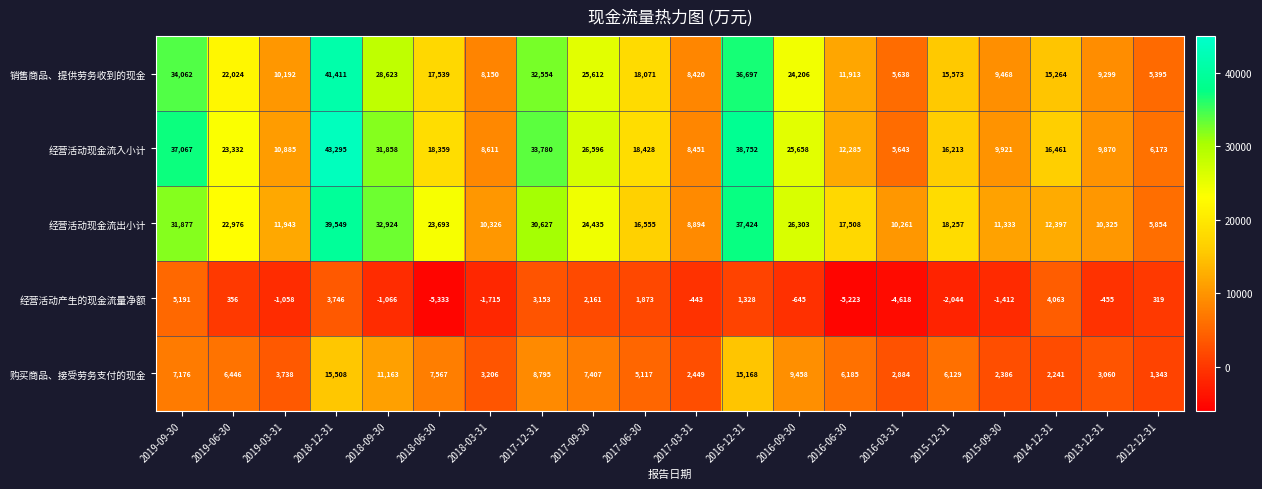

At which category is the sum across all series the highest?

2018-12-31